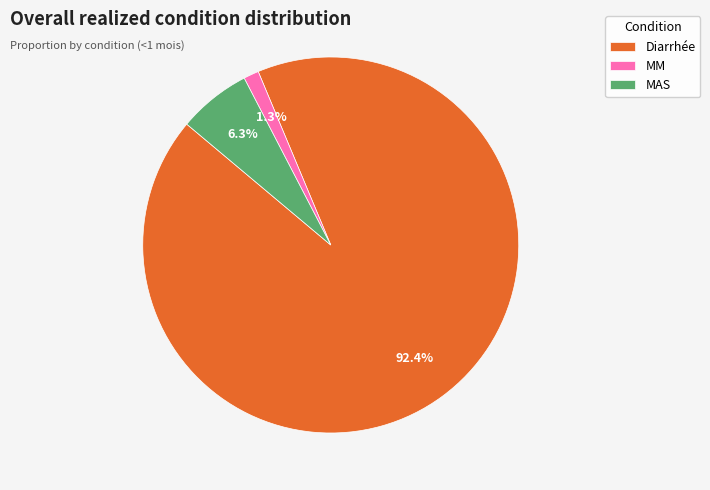

Which slice represents more than half of the pie?

Diarrhée